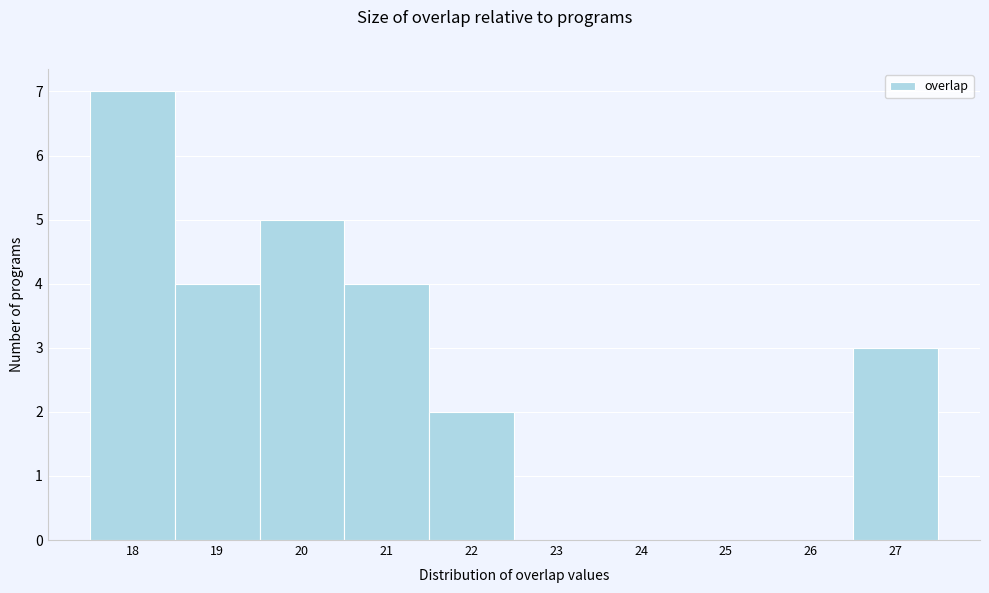

Reading left to right, list every bar in this chart as the range it spans on the x-axis followed by its height. The values are not printed on the chart, so give them approximately, as read against the axis.

17.5 to 18.5: 7
18.5 to 19.5: 4
19.5 to 20.5: 5
20.5 to 21.5: 4
21.5 to 22.5: 2
22.5 to 23.5: 0
23.5 to 24.5: 0
24.5 to 25.5: 0
25.5 to 26.5: 0
26.5 to 27.5: 3